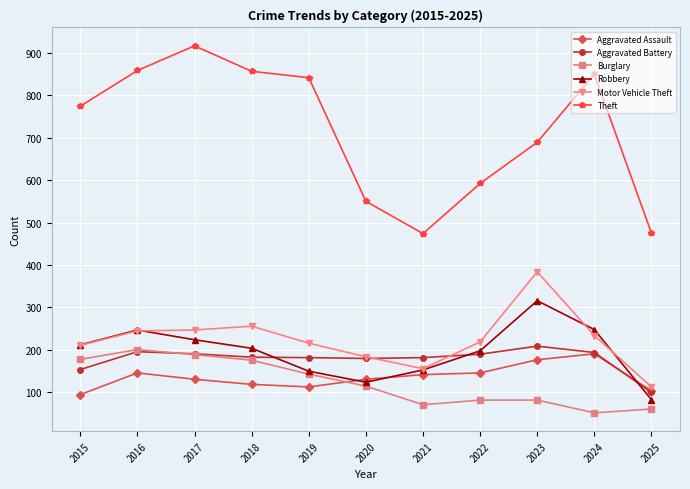

What is the value of the Motor Vehicle Theft point at the 7th from the left?

156